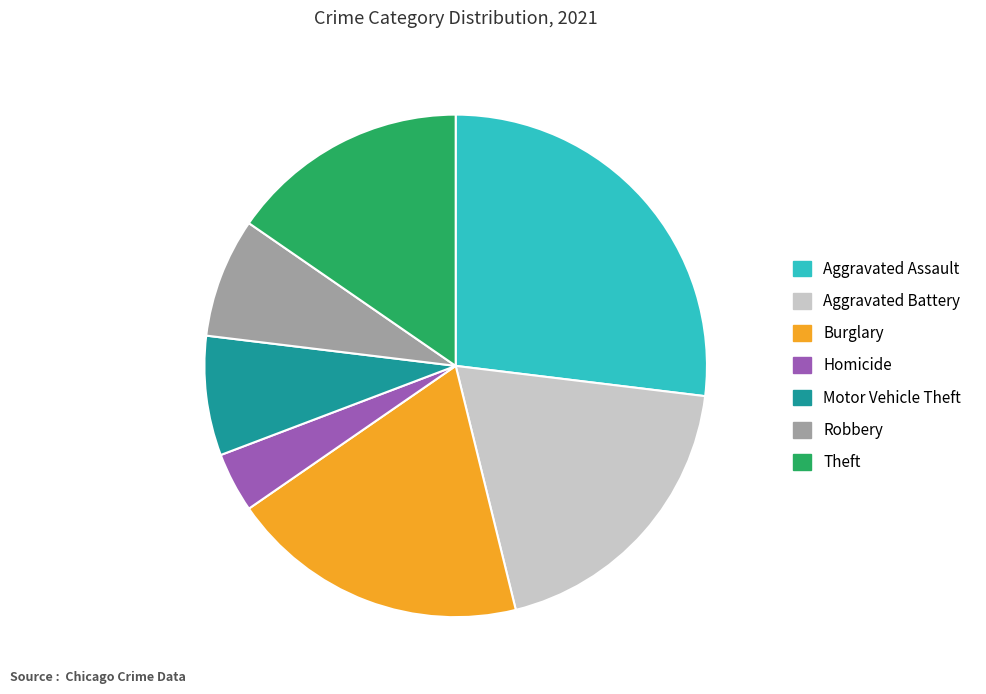

Combined, do Aggravated Battery and Aggravated Assault account for over 50%?

No